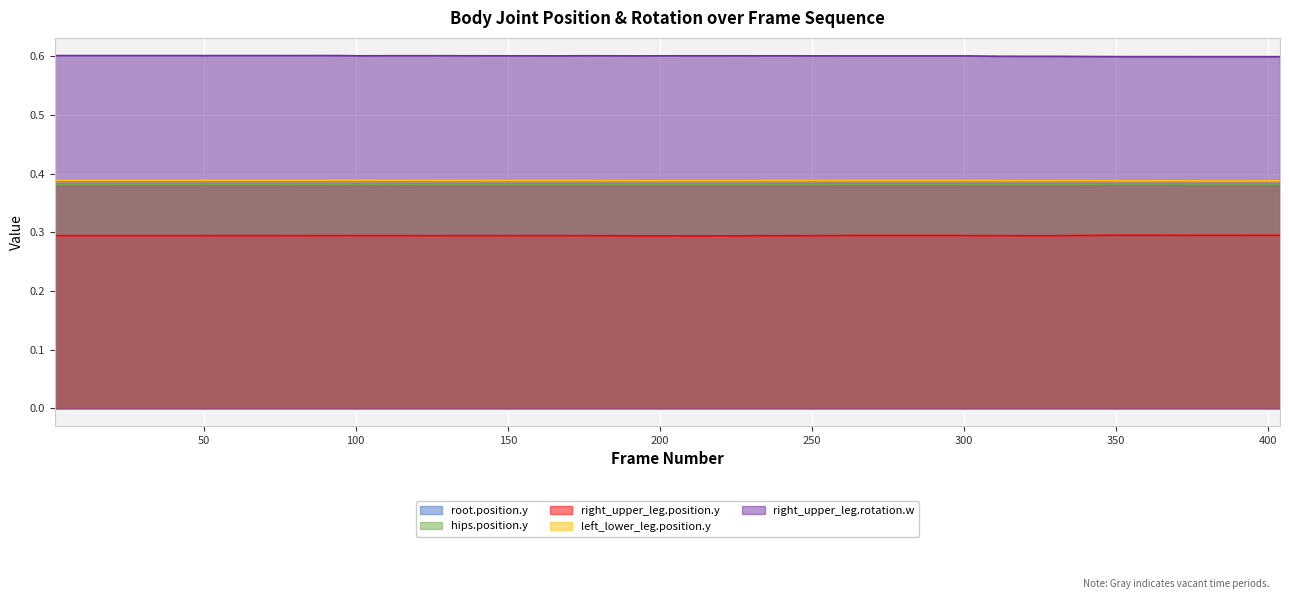

Does the chart display data point markers on the line(s)?

No